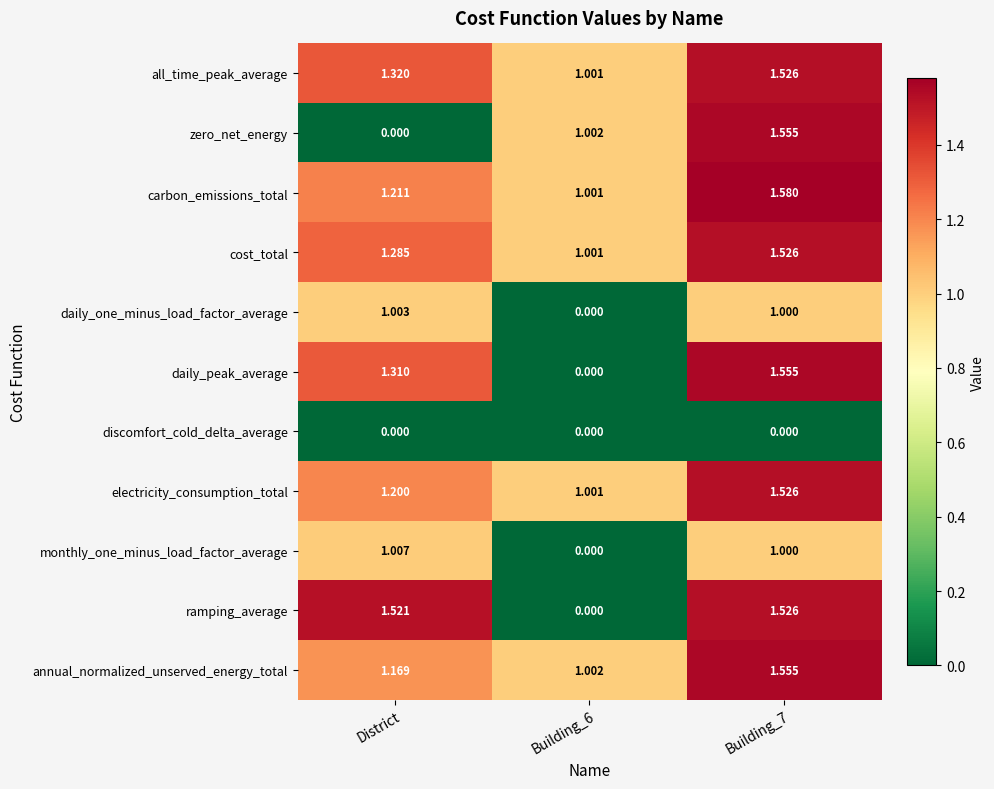

Is the value of daily_one_minus_load_factor_average at Building_7 greater than the value of all_time_peak_average at Building_6?

No